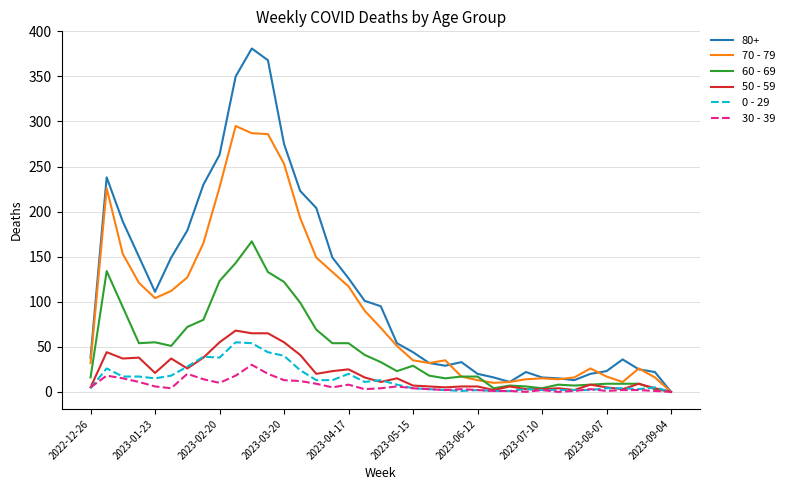

Which series has the largest total across all categories?

80+